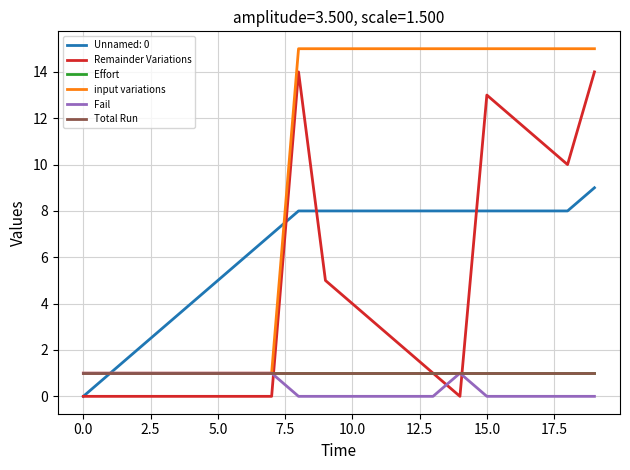

Does the chart have visible grid lines?

Yes